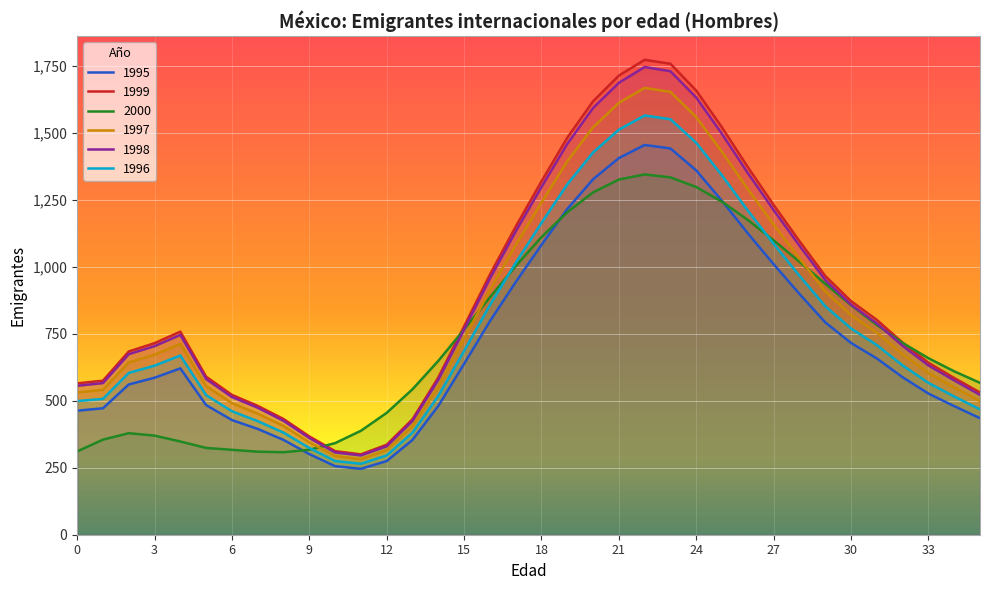

Reading left to right, extract all data points from this chart.

1995: 0=463	1=472	2=561	3=586	4=621	5=484	6=428	7=395	8=354	9=301	10=256	11=246	12=275	13=354	14=481	15=638	16=797	17=943	18=1082	19=1216	20=1327	21=1406	22=1455	23=1442	24=1360	25=1246	26=1125	27=1010	28=899	29=793	30=716	31=658	32=588	33=527	34=480	35=435
1999: 0=565	1=575	2=684	3=715	4=758	5=590	6=522	7=481	8=432	9=367	10=312	11=300	12=336	13=431	14=587	15=778	16=971	17=1150	18=1319	19=1482	20=1618	21=1714	22=1773	23=1758	24=1658	25=1520	26=1372	27=1231	28=1096	29=966	30=872	31=802	32=717	33=642	34=585	35=531
2000: 0=311	1=355	2=379	3=370	4=348	5=324	6=317	7=310	8=308	9=317	10=342	11=388	12=455	13=543	14=649	15=766	16=886	17=1003	18=1111	19=1204	20=1278	21=1326	22=1345	23=1334	24=1298	25=1243	26=1175	27=1099	28=1019	29=937	30=857	31=783	32=716	33=659	34=610	35=567
1997: 0=531	1=541	2=643	3=672	4=712	5=555	6=491	7=452	8=406	9=345	10=294	11=282	12=316	13=406	14=552	15=731	16=913	17=1081	18=1240	19=1394	20=1521	21=1612	22=1668	23=1653	24=1559	25=1429	26=1290	27=1158	28=1031	29=909	30=820	31=754	32=674	33=604	34=550	35=499
1998: 0=556	1=566	2=674	3=704	4=746	5=581	6=514	7=474	8=425	9=361	10=307	11=296	12=330	13=425	14=578	15=766	16=956	17=1132	18=1298	19=1459	20=1593	21=1687	22=1746	23=1730	24=1632	25=1496	26=1350	27=1212	28=1079	29=951	30=859	31=789	32=705	33=632	34=576	35=522
1996: 0=499	1=507	2=604	3=631	4=669	5=521	6=461	7=424	8=381	9=324	10=275	11=265	12=296	13=381	14=518	15=686	16=857	17=1015	18=1164	19=1308	20=1427	21=1512	22=1565	23=1551	24=1463	25=1341	26=1210	27=1086	28=967	29=853	30=770	31=708	32=632	33=567	34=516	35=468